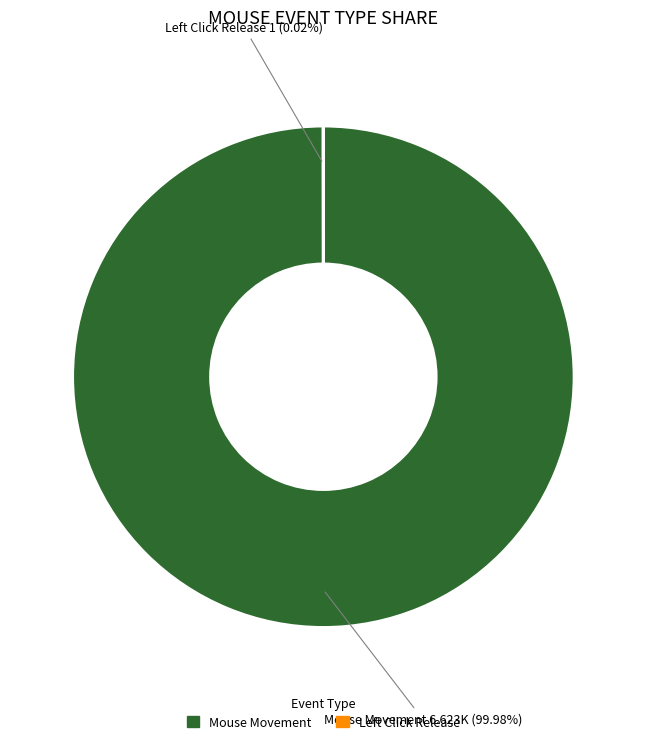

Does Mouse Movement account for over 50% of the chart?

Yes